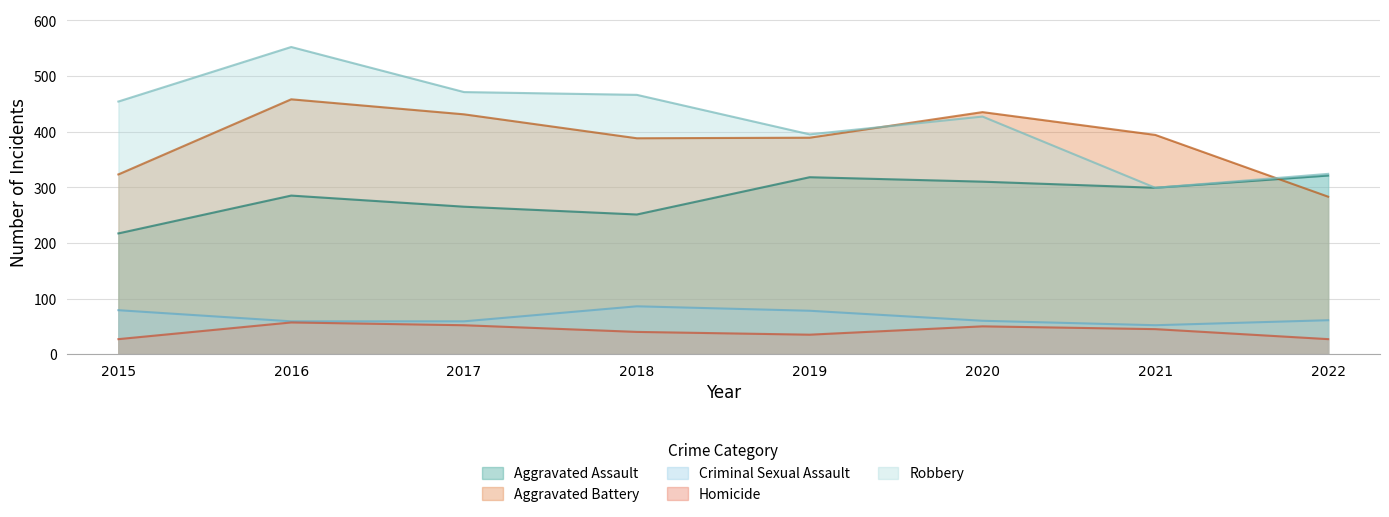

What are all the series names shown in the legend?

Aggravated Assault, Aggravated Battery, Criminal Sexual Assault, Homicide, Robbery